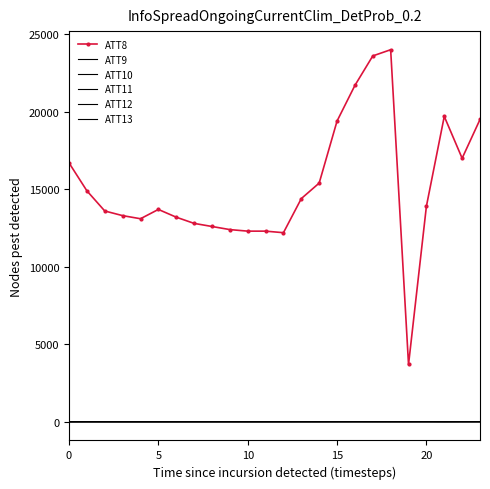

Where is the first local minimum for ATT12?

7